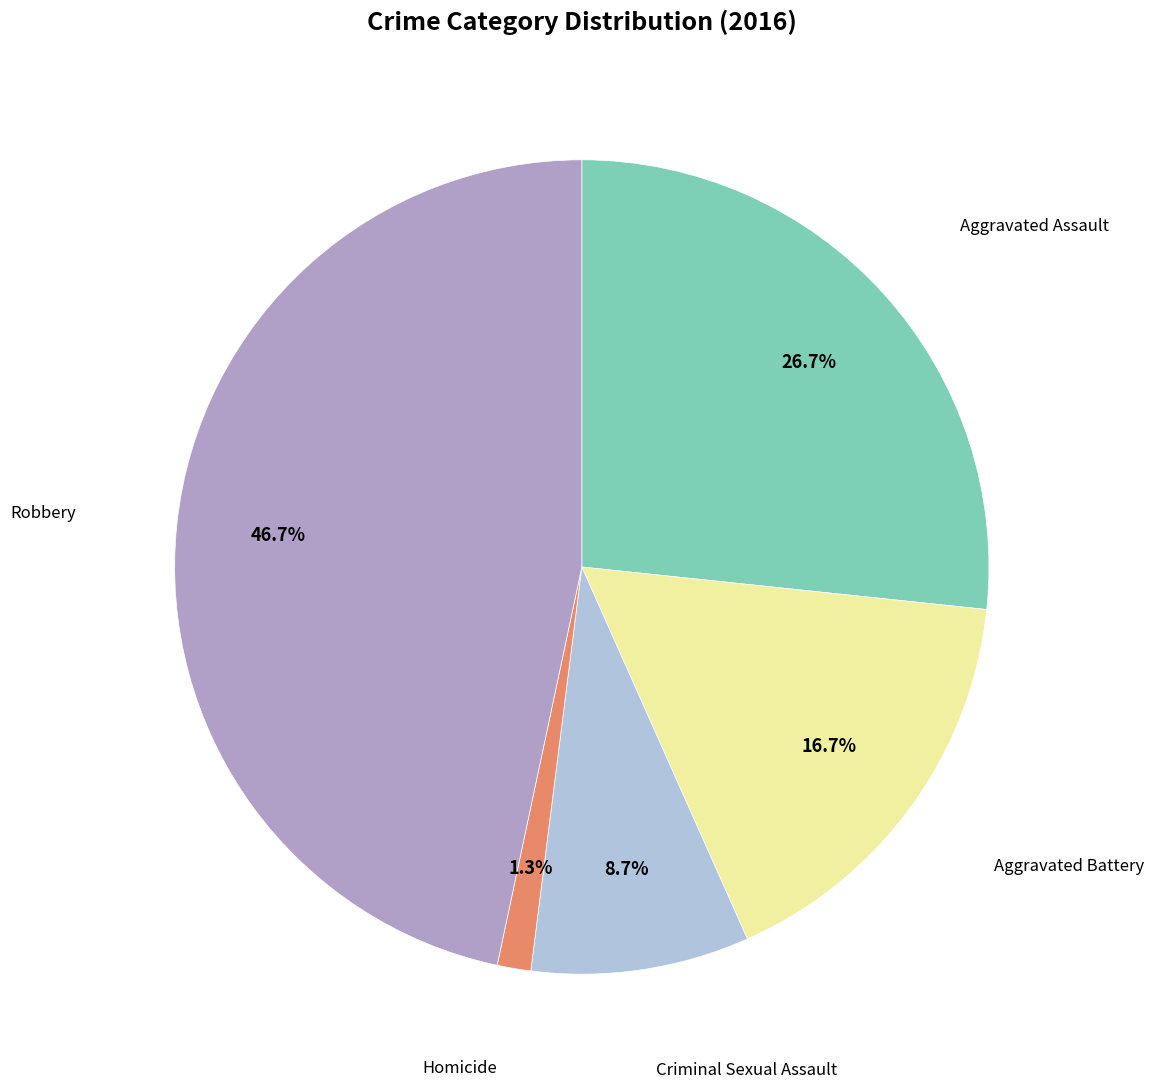

Is there any slice that represents more than half of the pie?

No